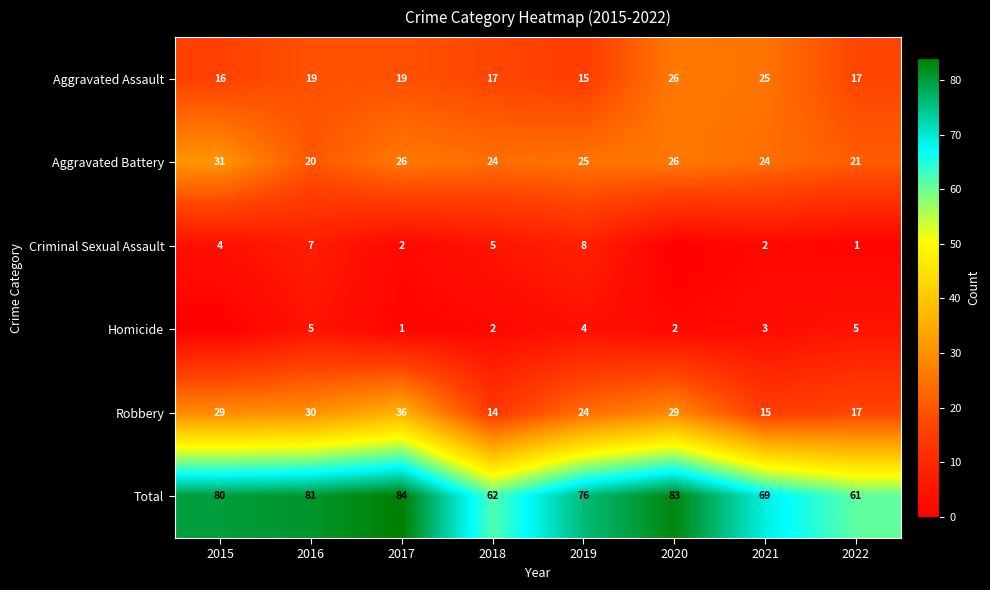

What is the sum of all Aggravated Assault values?

154